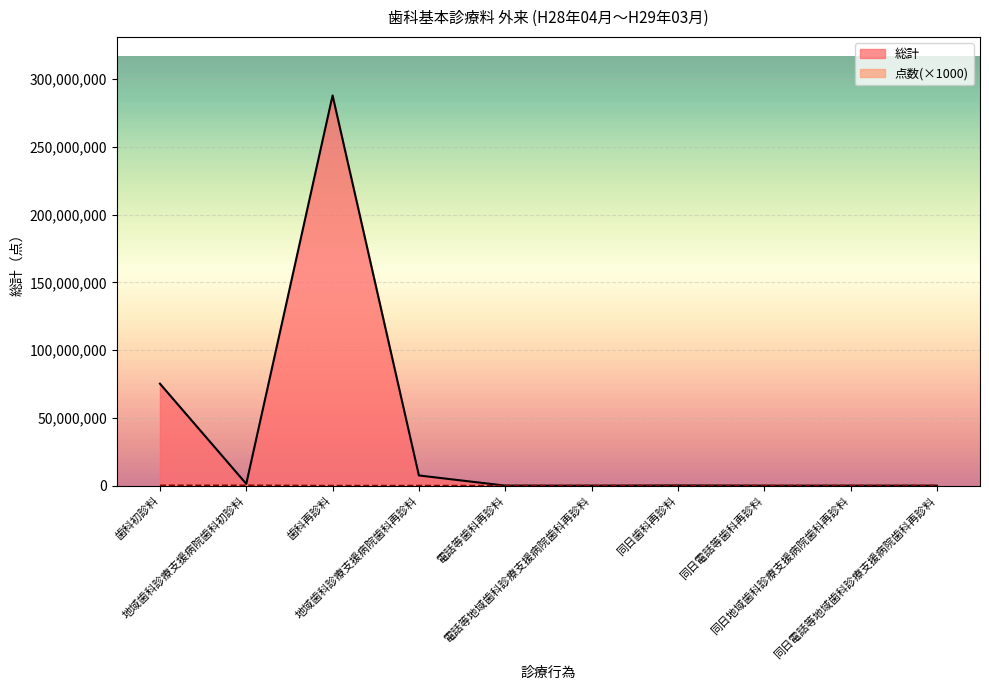

What is the sum of the 初診料 values at 地域歯科診療支援病院歯科再診料 and 同日電話等歯科再診料?

117000